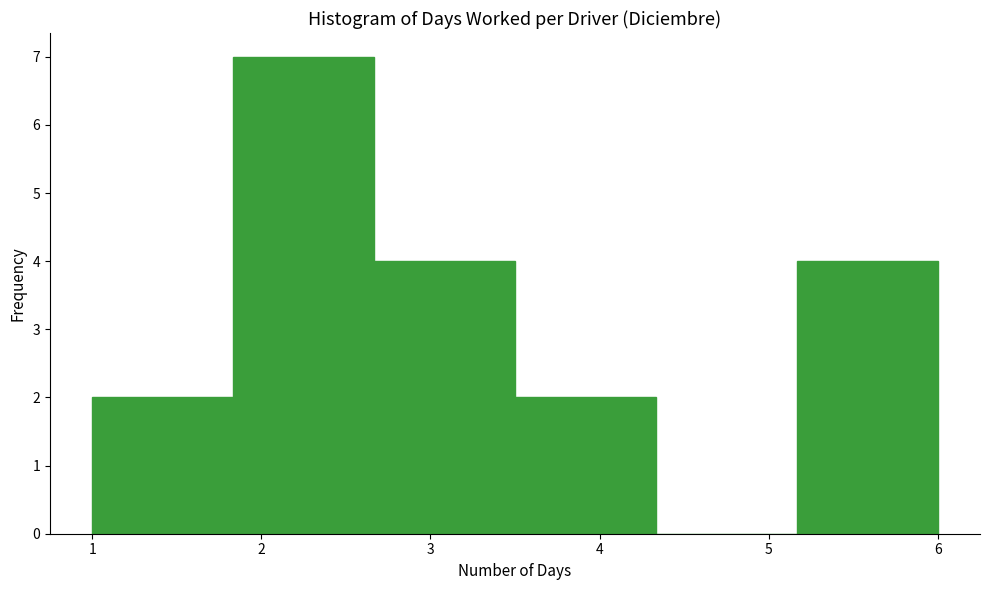

Reading left to right, list every bar in this chart as the range it spans on the x-axis followed by its height. Neither the bar edges nor the heights are printed on the chart, so give them approximately, as read against the axes.

1.0 to 1.8: 2
1.8 to 2.7: 7
2.7 to 3.5: 4
3.5 to 4.3: 2
4.3 to 5.2: 0
5.2 to 6.0: 4